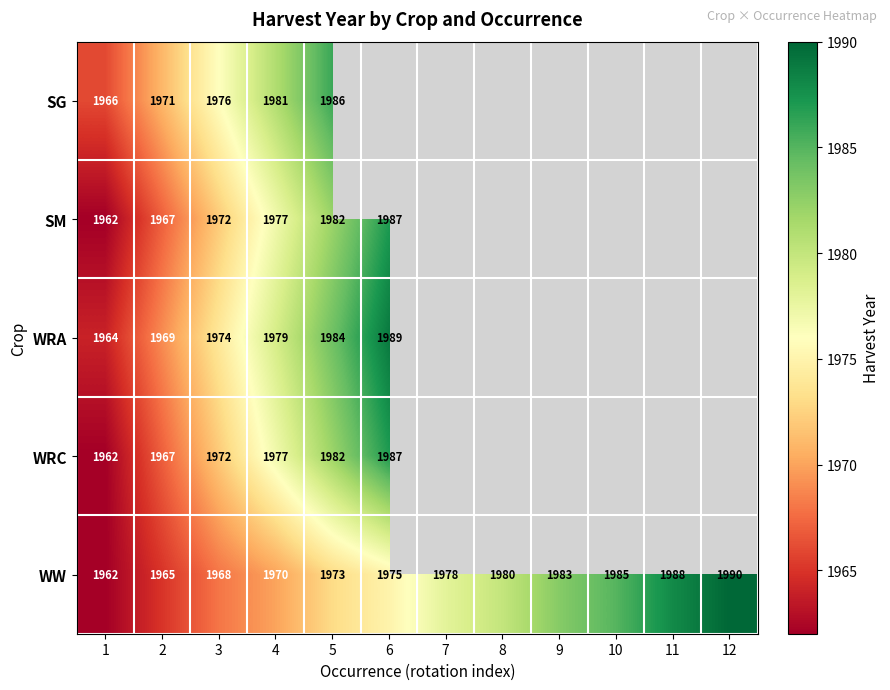

The WRC series shows 3505 at 3. True or false?

False